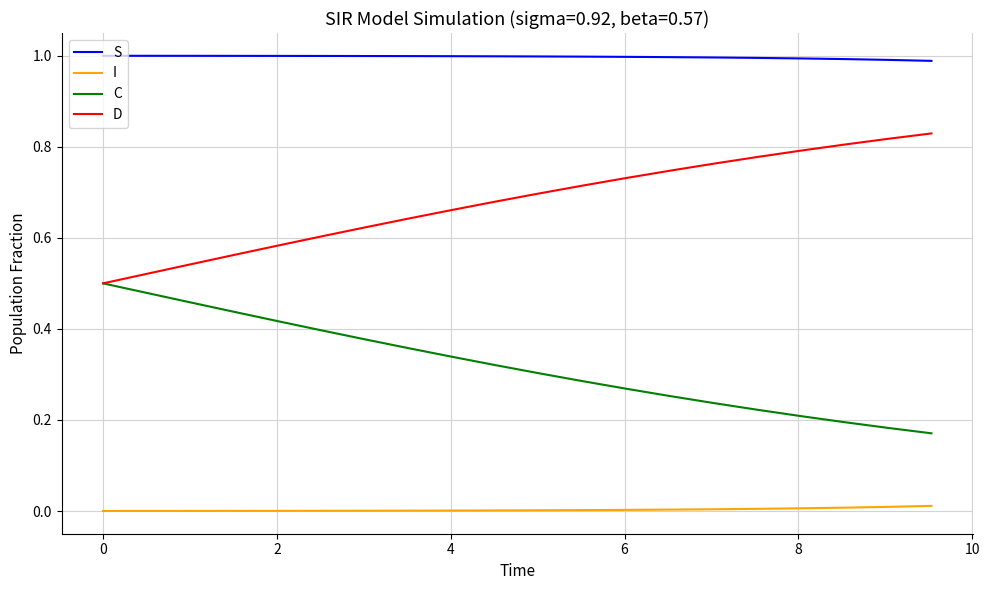

Which series has the largest total across all categories?

S